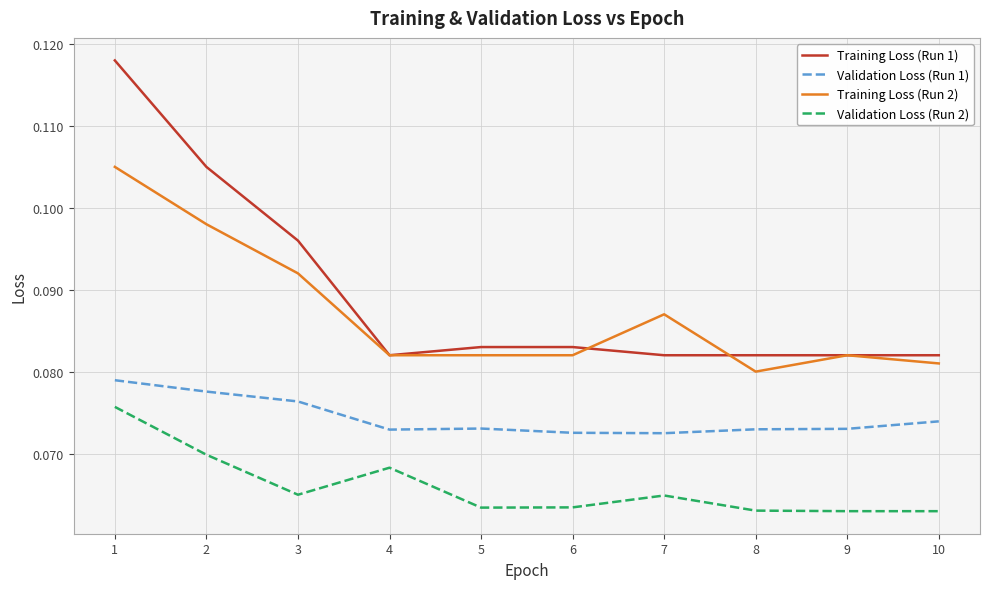

What is the sum of the Training Loss (Run 2) values at 2 and 1?

0.2